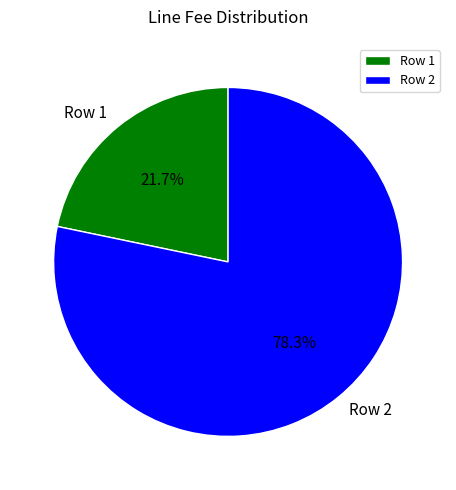

Which slice represents more than half of the pie?

Row 2